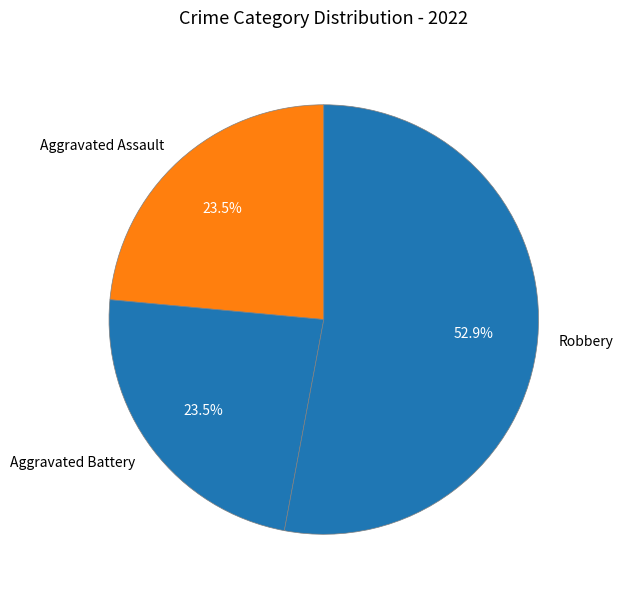

To the nearest percent, what is the difference between the largest and smallest slice percentages?

29%